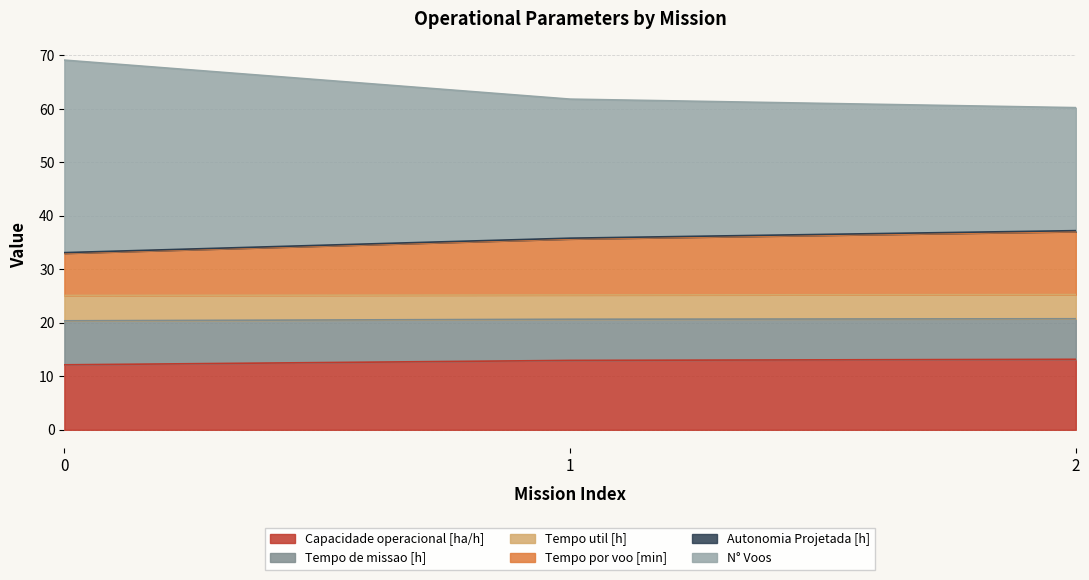

The value of Tempo util [h] at 1 is 10.3. True or false?

False